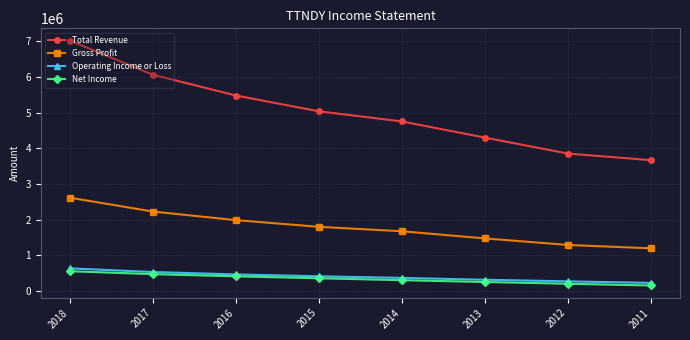

What is the value of the Operating Income or Loss point at the 2nd from the left?

530000